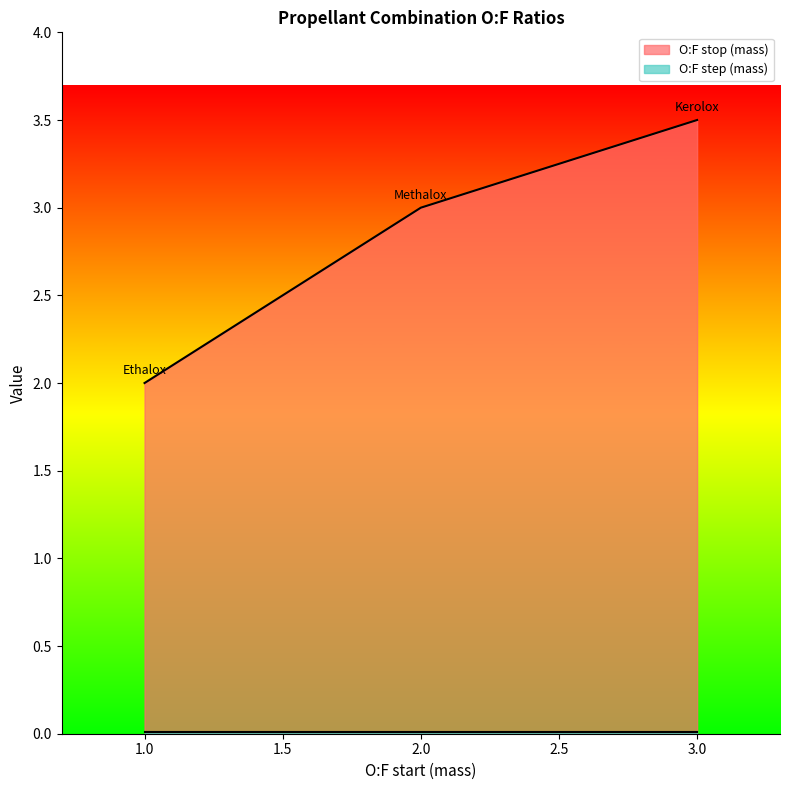

Rank the series by their average value, from lowest to highest.

O:F step (mass), O:F stop (mass)